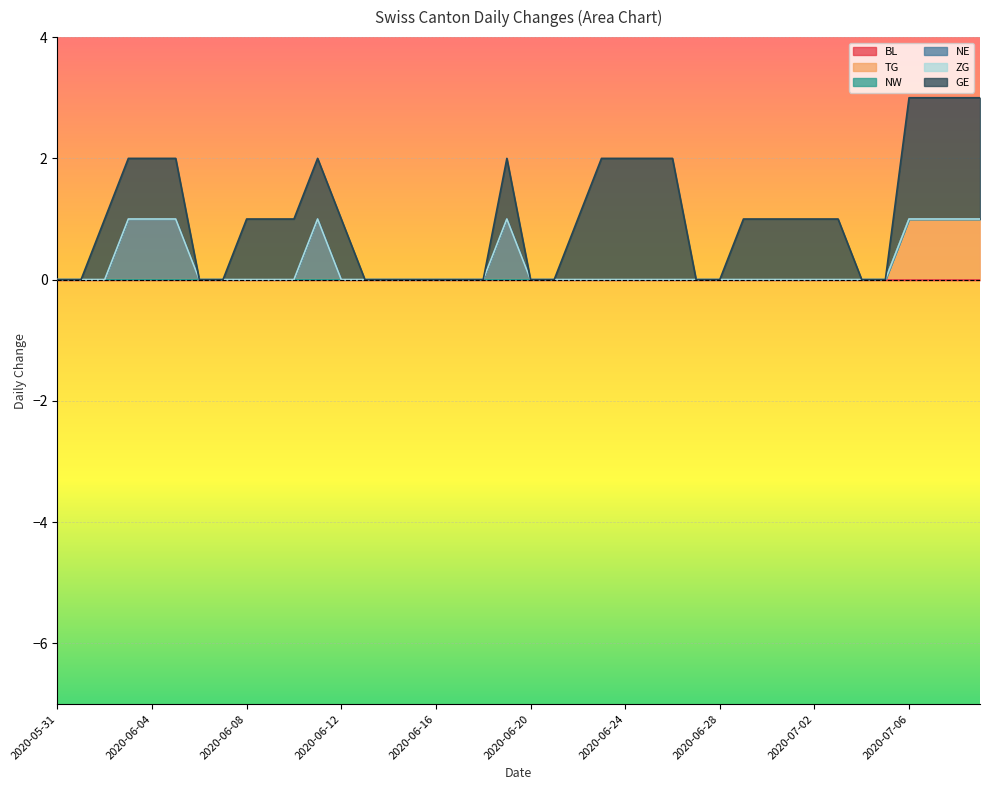

At 2020-06-03, list the series in order from smallest to largest.

BL, TG, NW, ZG, NE, GE